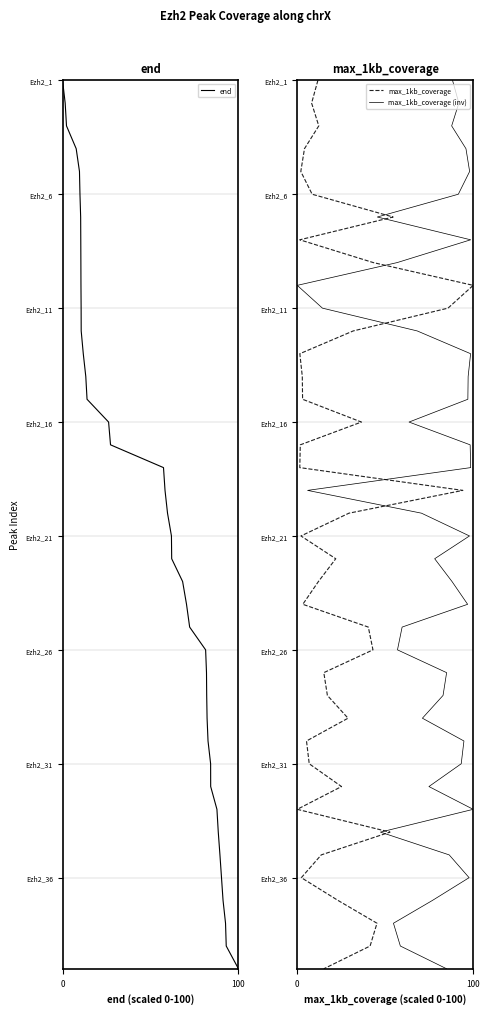

True or false: max_1kb_coverage (inv) and end cross at least once.

False